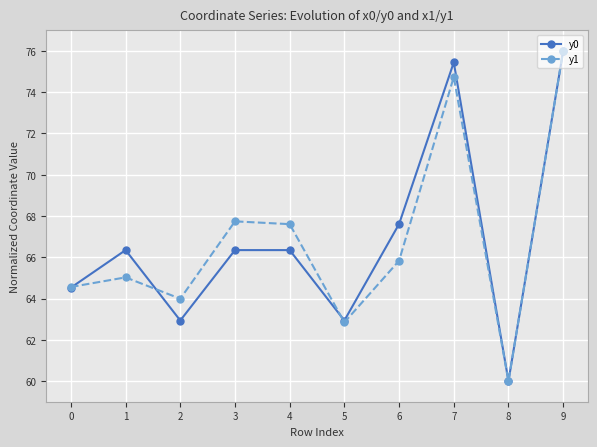

Rank the series at 2 from highest to lowest value.

y1, y0